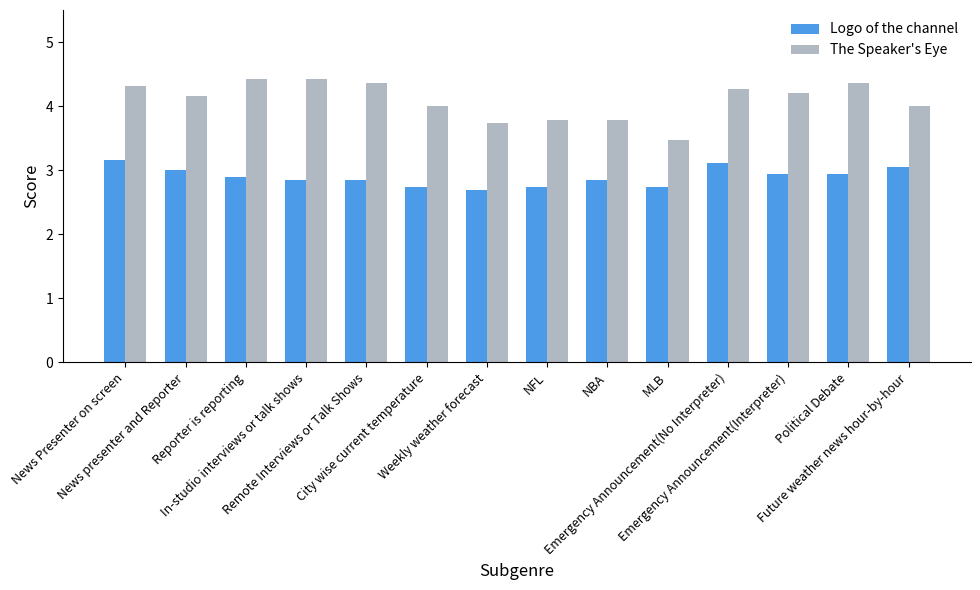

At which label is Logo of the channel closest to 2?

Weekly weather forecast